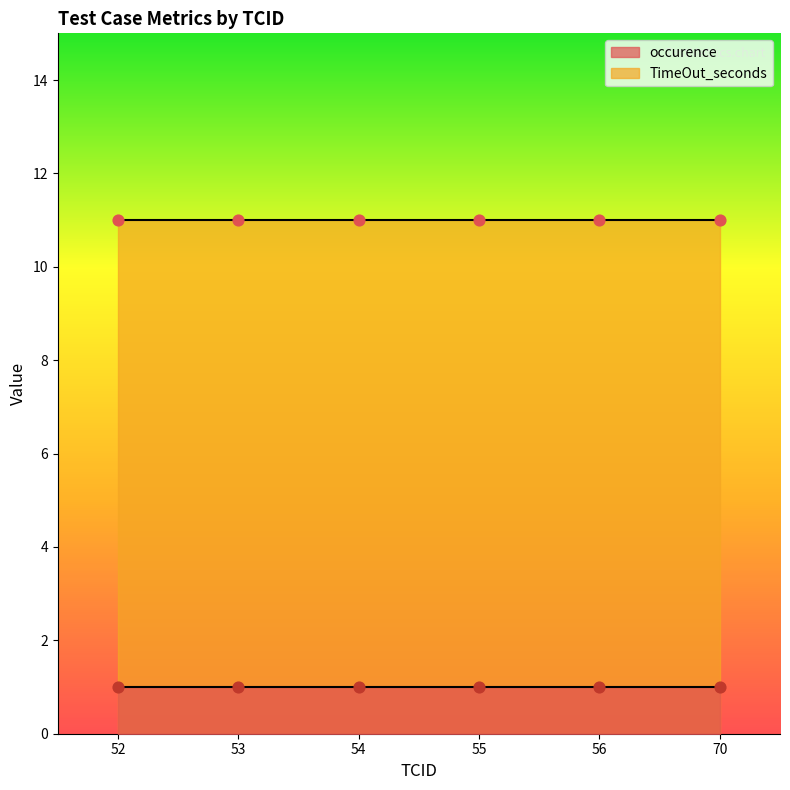

At which category is the sum across all series the highest?

52